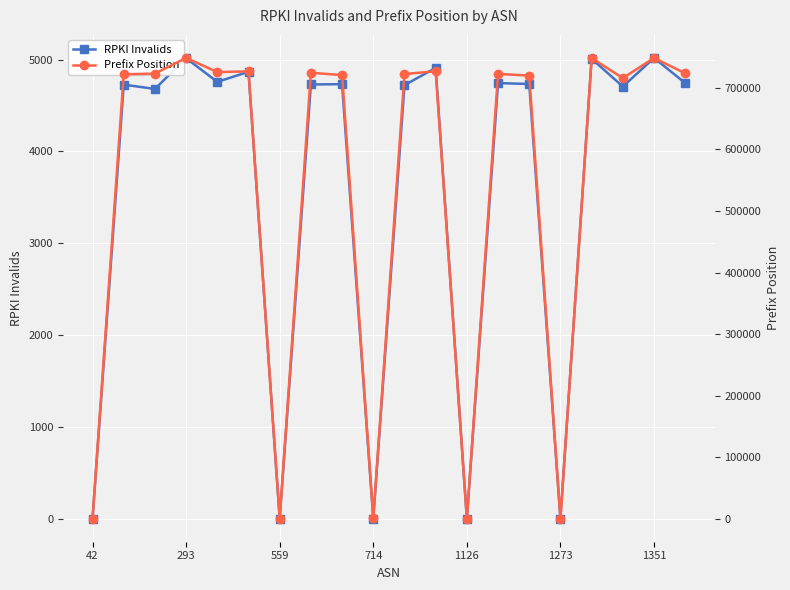

Which series has the largest total across all categories?

Prefix Position